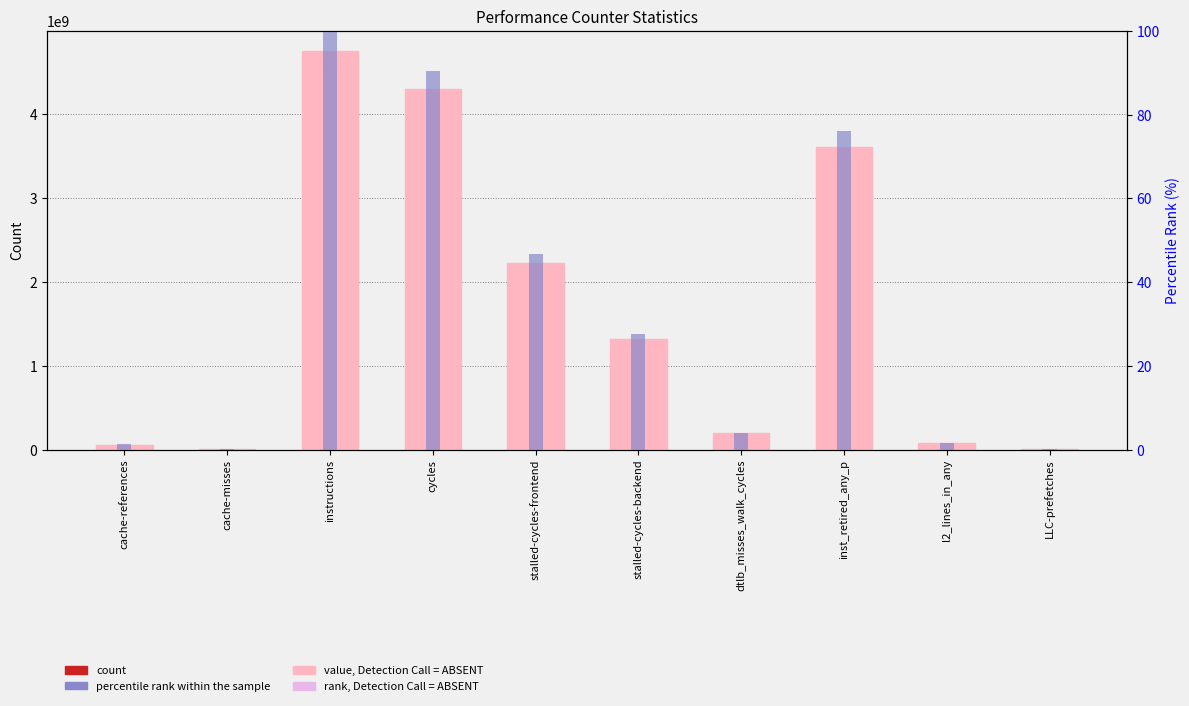

What is the spread (max minus min) of values at cache-references?

57796477.8